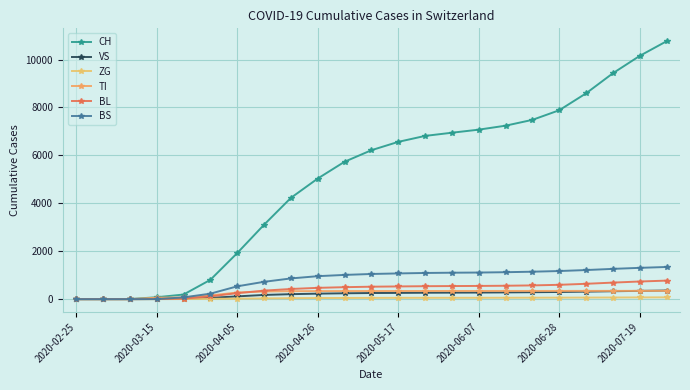

What are all the series names shown in the legend?

CH, VS, ZG, TI, BL, BS